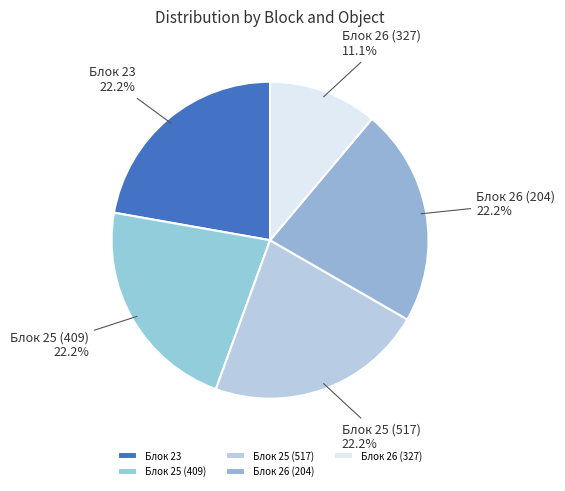

What is the ratio of the value at Блок 25 (409) to the value at Блок 25 (517)?

1.0